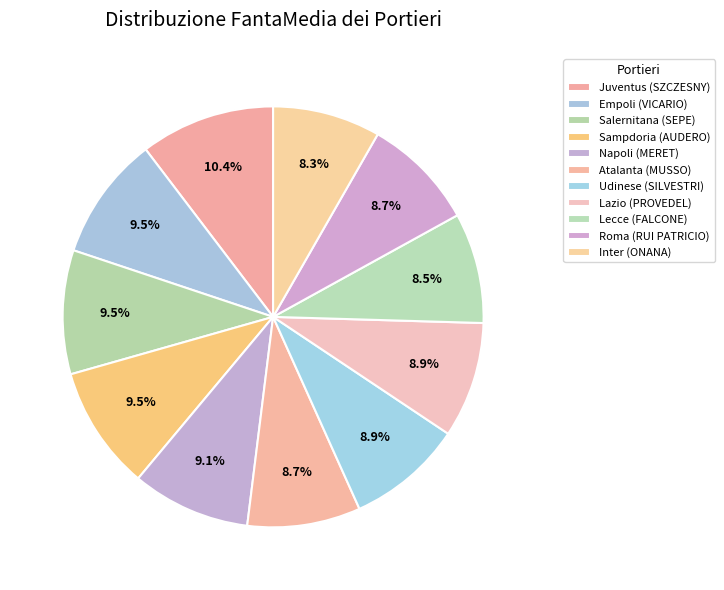

To the nearest percent, what is the difference between the Atalanta (MUSSO) and Juventus (SZCZESNY) slice percentages?

2%